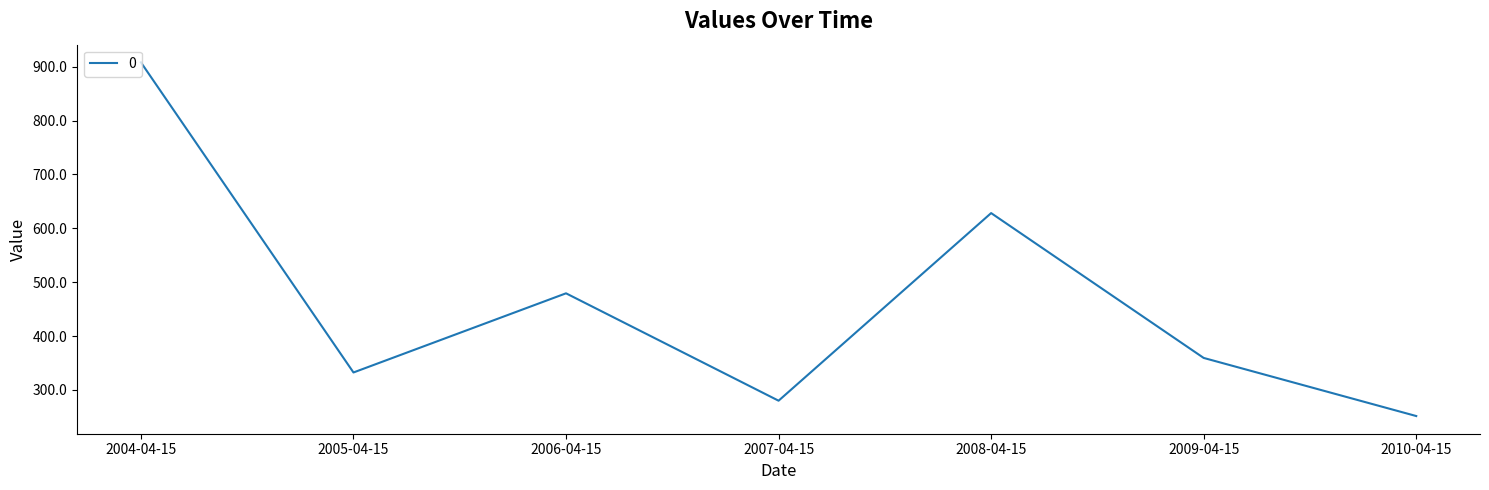

What is the difference between the second highest and second lowest values?

348.4